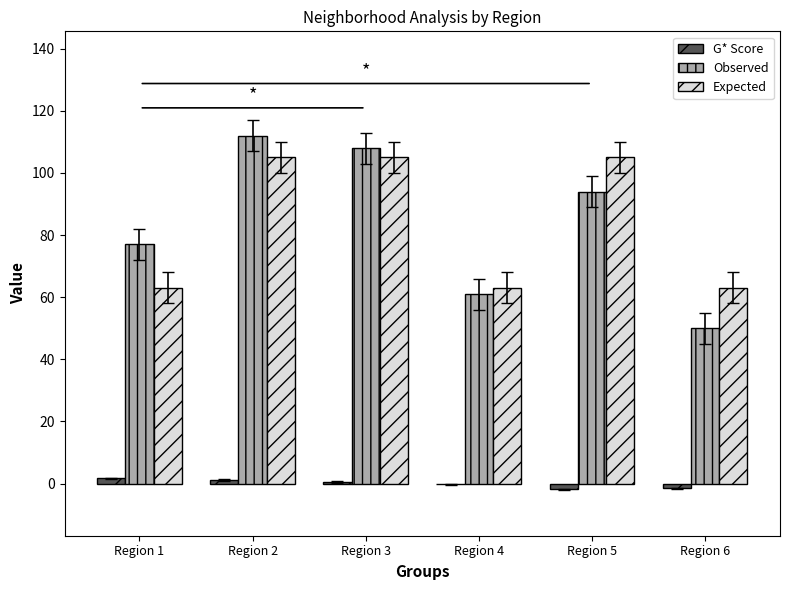

Is the value of Expected at Region 4 greater than the value of Observed at Region 1?

No